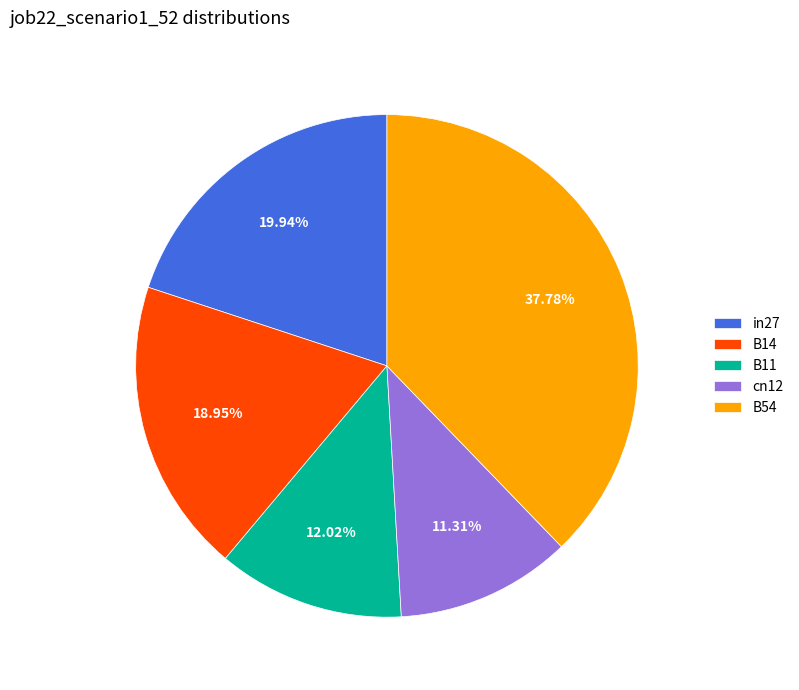

To the nearest percent, what portion does B54 represent?

38%